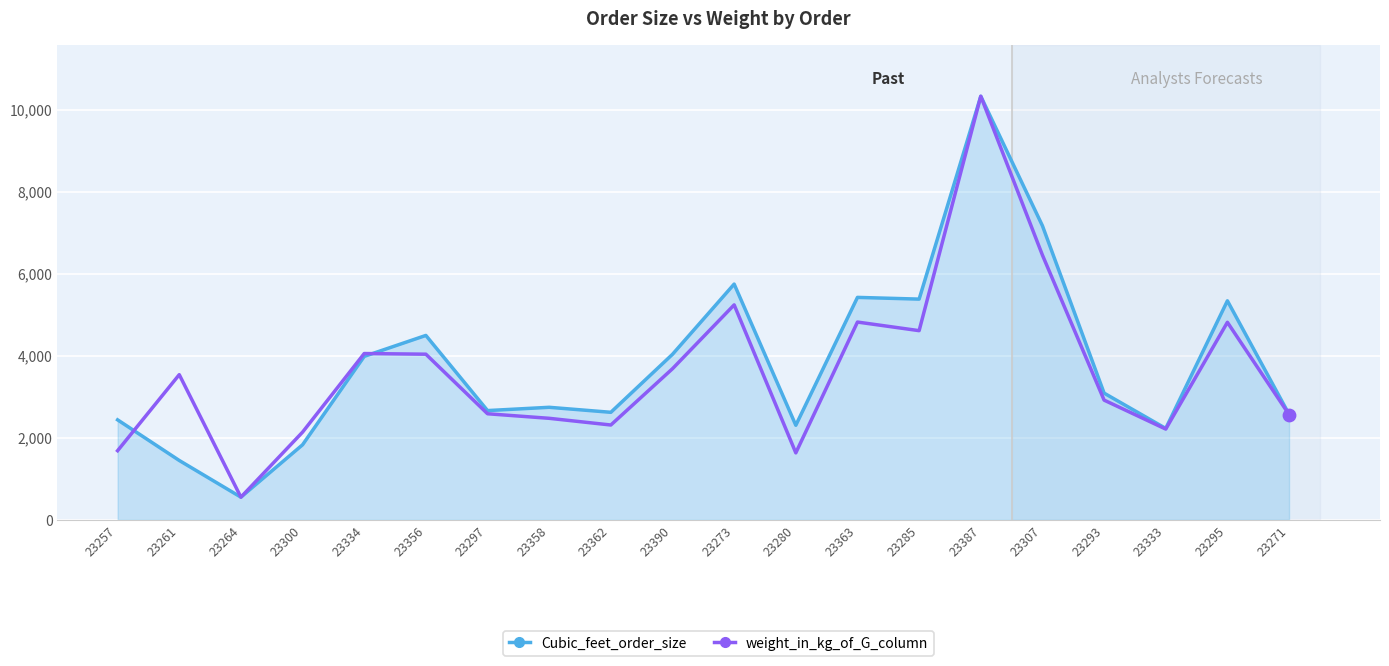

Which series changed the most between 23356 and 23333?

Cubic_feet_order_size